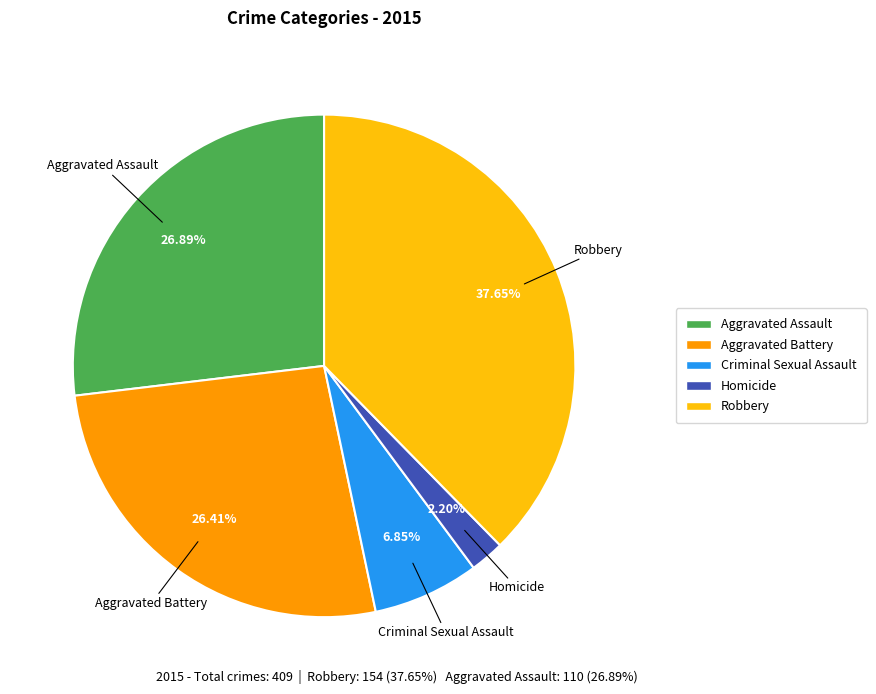

How many segments does this pie chart have?

5